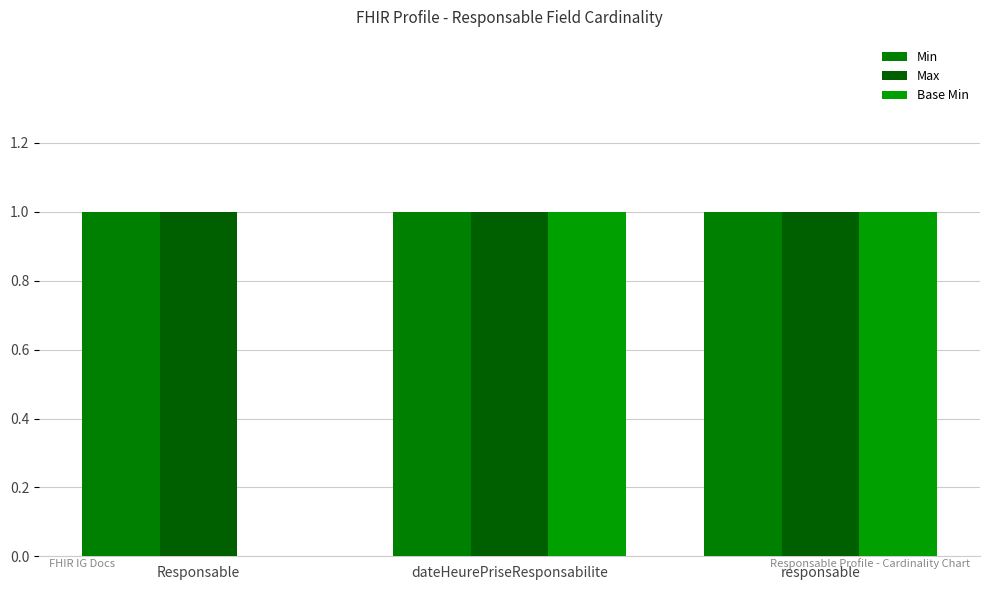

How many data points does each series have?

3